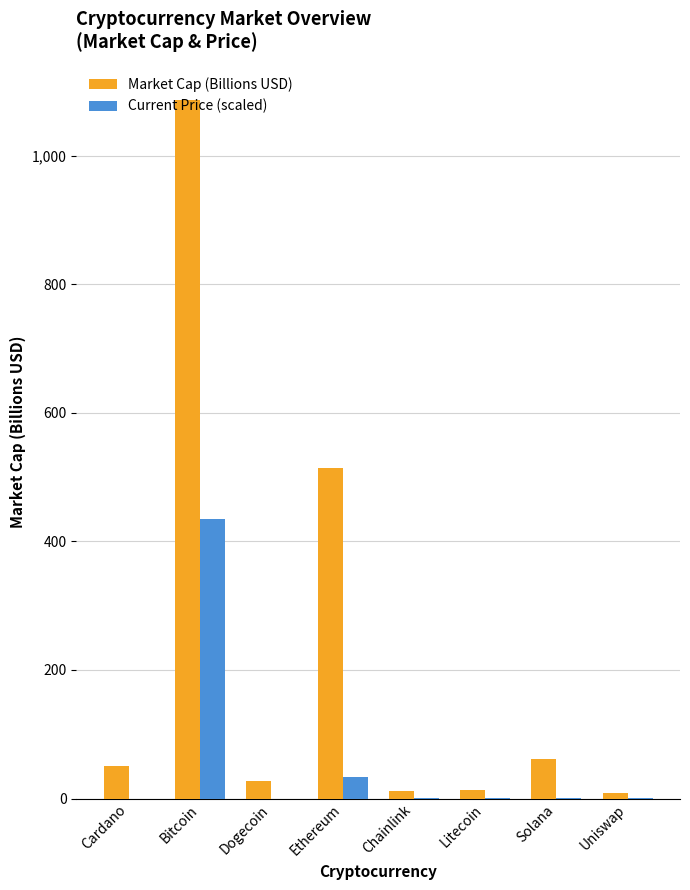

At which label is Current Price (scaled) closest to 217?

Ethereum